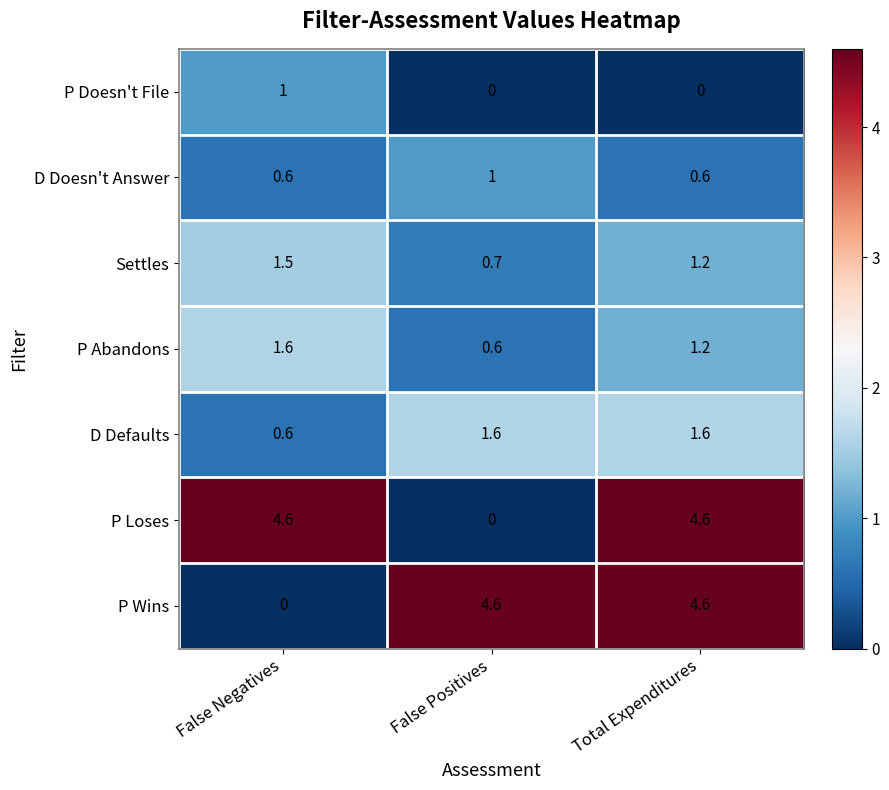

Is it true that D Doesn't Answer equals 0.6 at Total Expenditures?

True